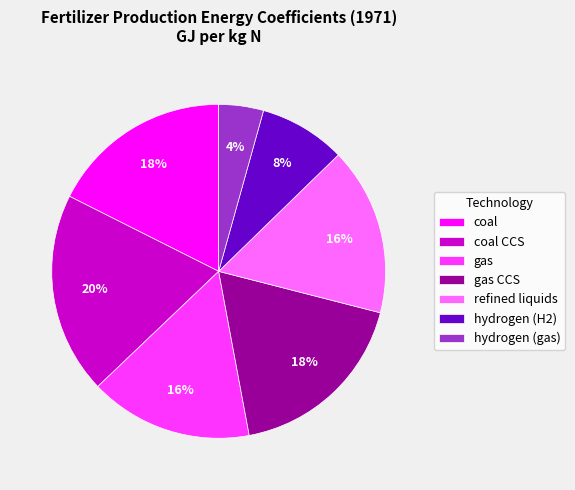

Which has a higher value, refined liquids or hydrogen (gas)?

refined liquids